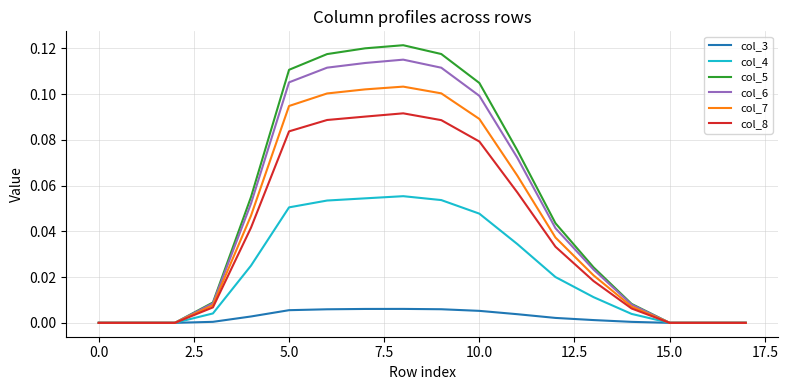

Rank the series by their maximum value, from highest to lowest.

col_5, col_6, col_7, col_8, col_4, col_3